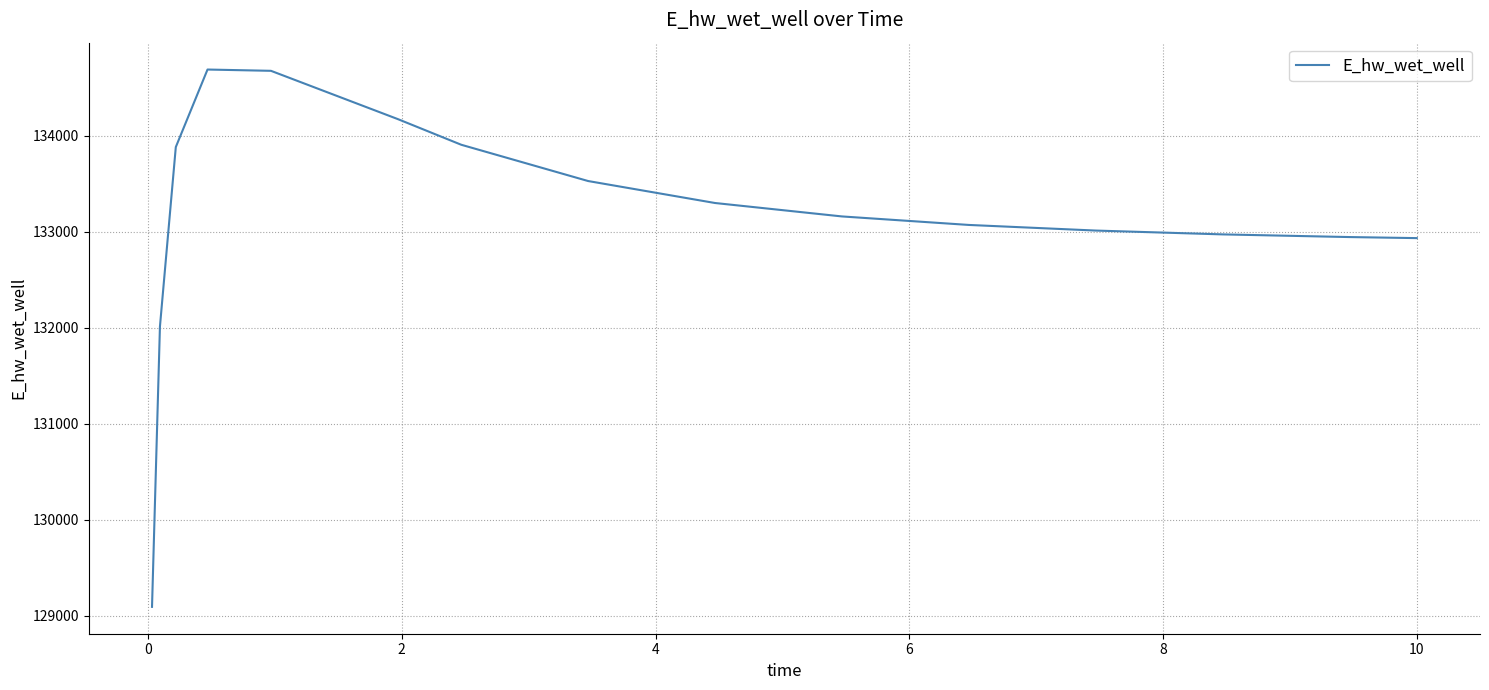

What is the average value?

133157.1